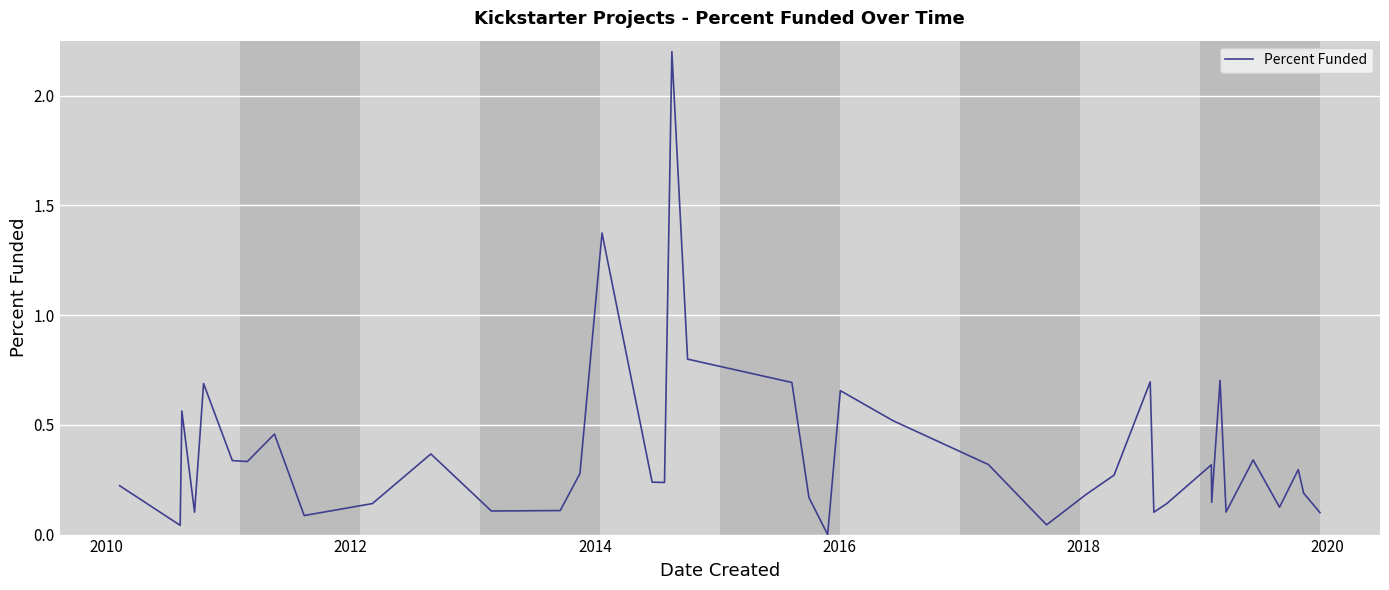

Does the chart display data point markers on the line(s)?

No